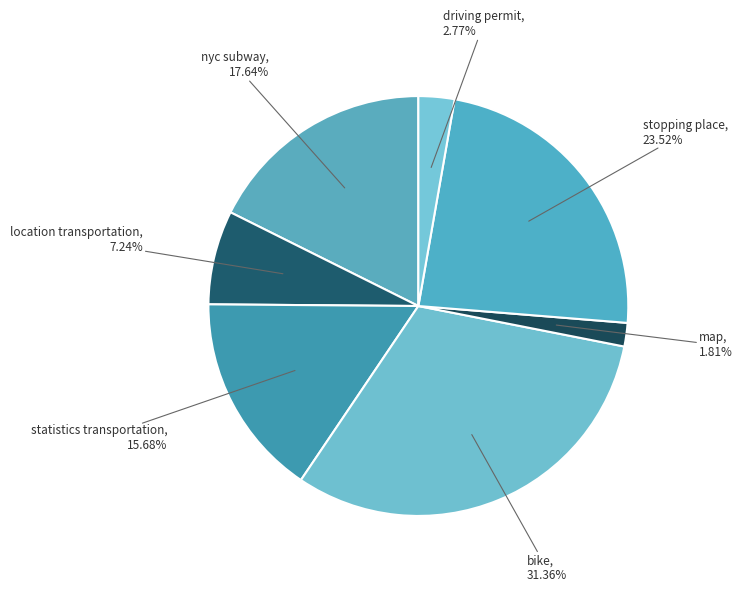

Count the number of slices in the pie.

7